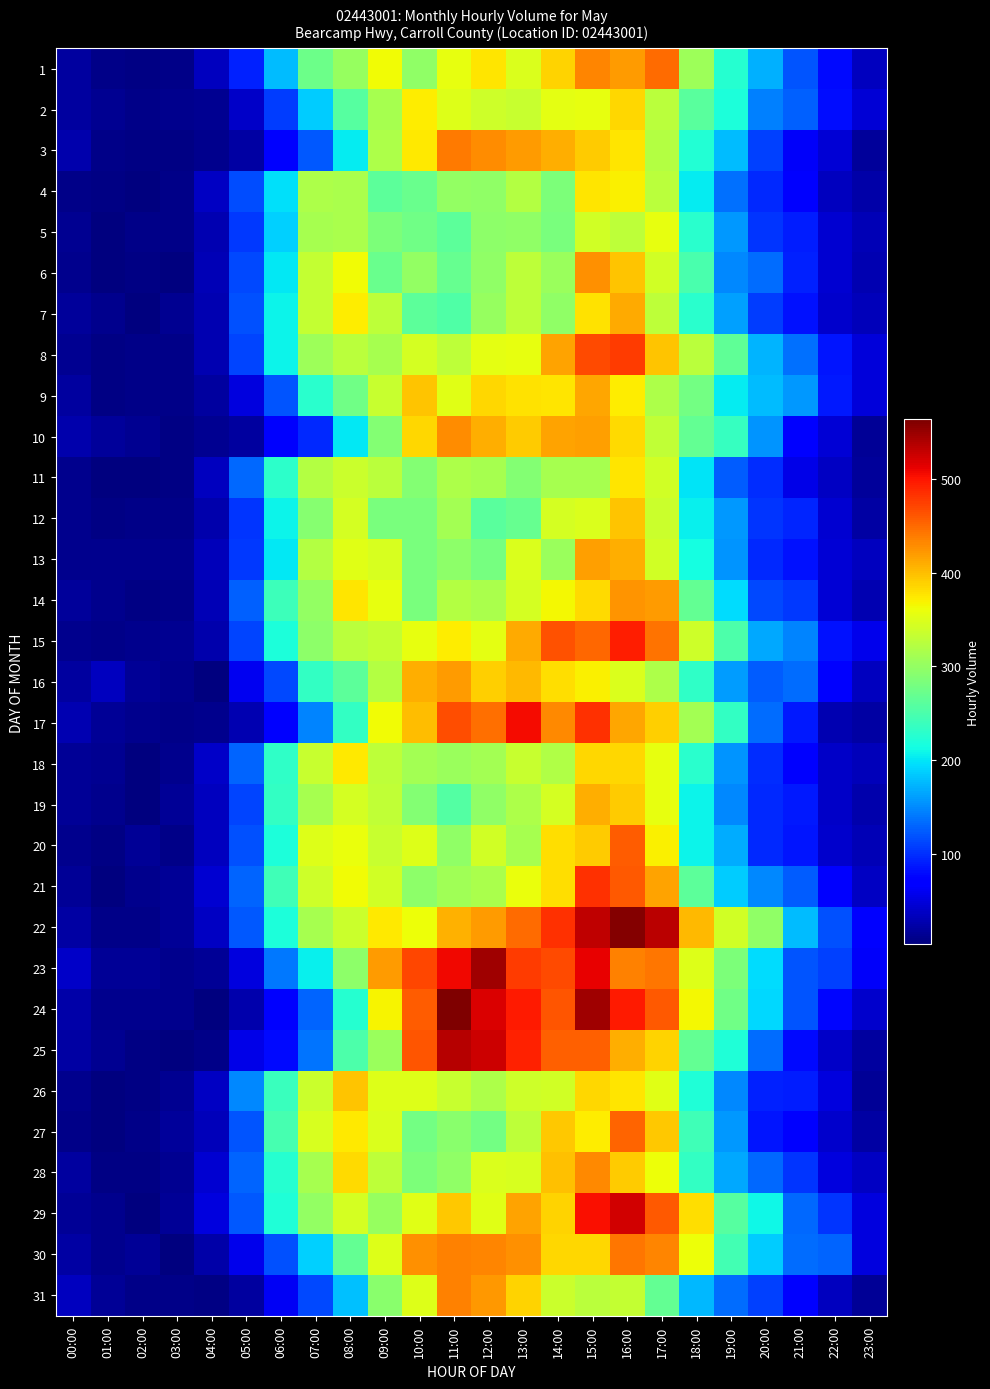

Which series changed the most between 05:00 and 10:00?

24